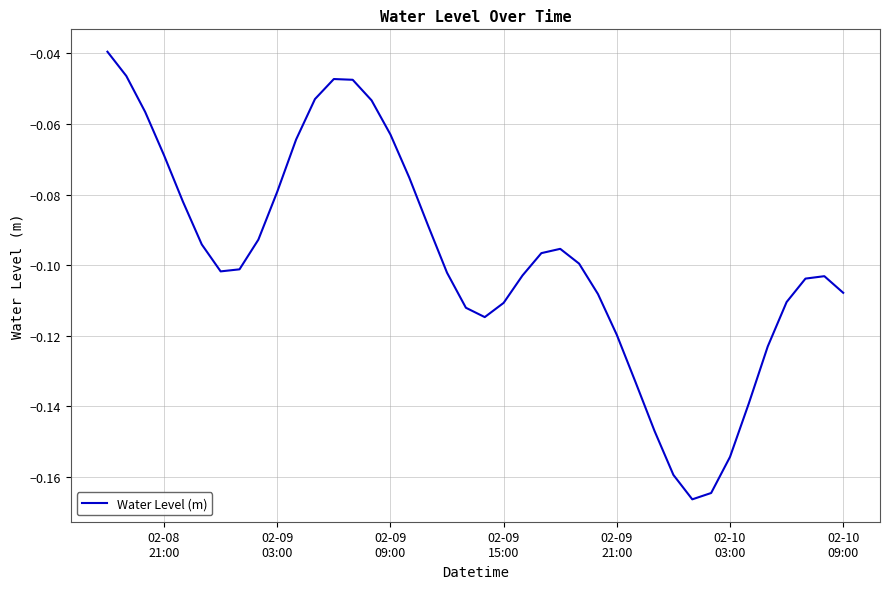

Is this an area chart (filled region under the line)?

No